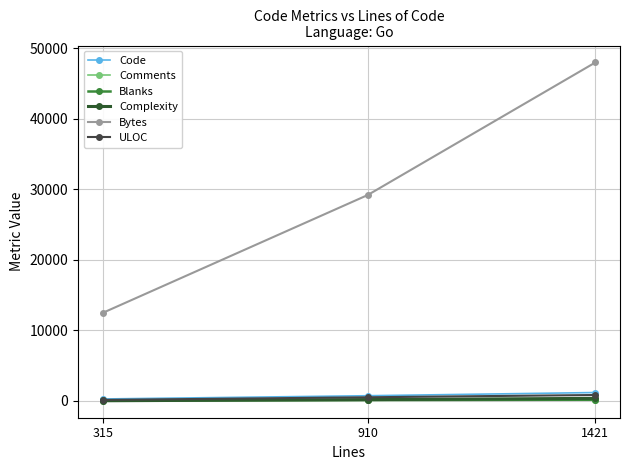

What is the value of the Code point at the 1st from the left?

260